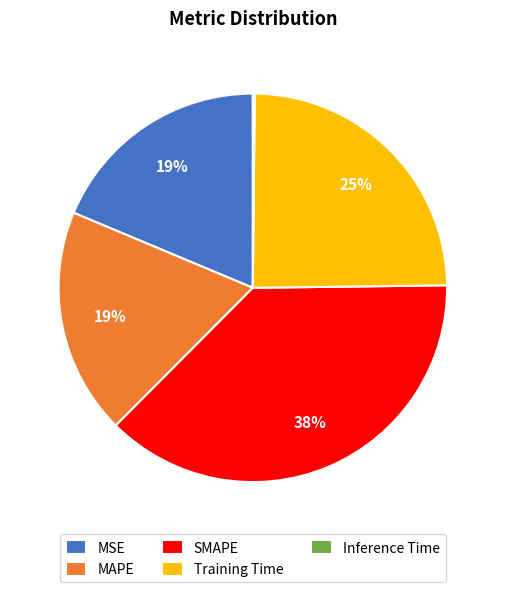

To the nearest percent, what is the average slice percentage?

20%